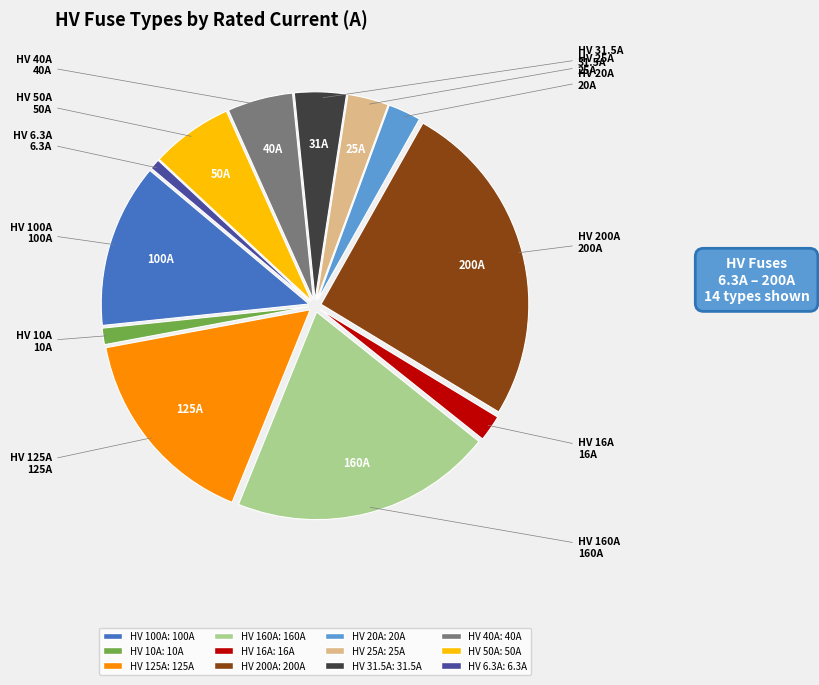

Does HV 25A account for over 50% of the chart?

No